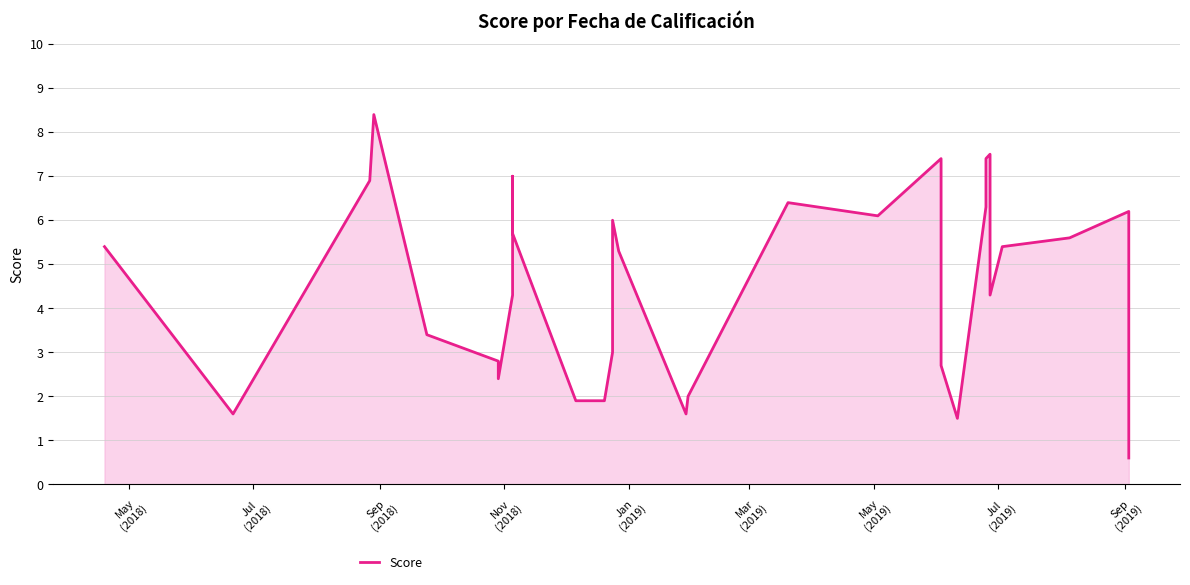

What is the average value?

4.6